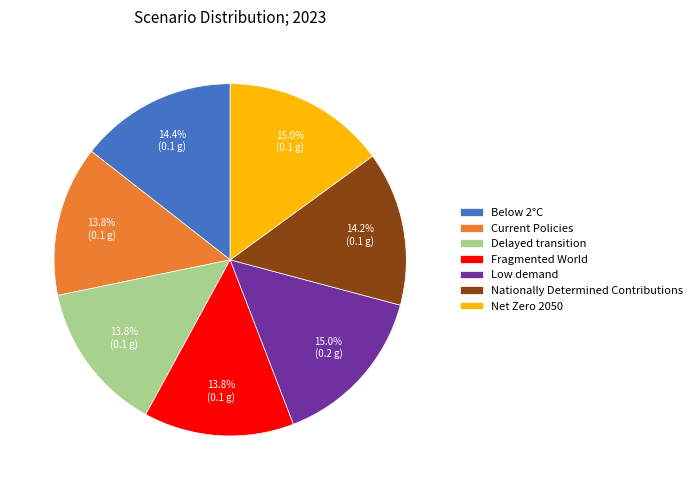

True or false: Fragmented World accounts for 14% of the total.

True